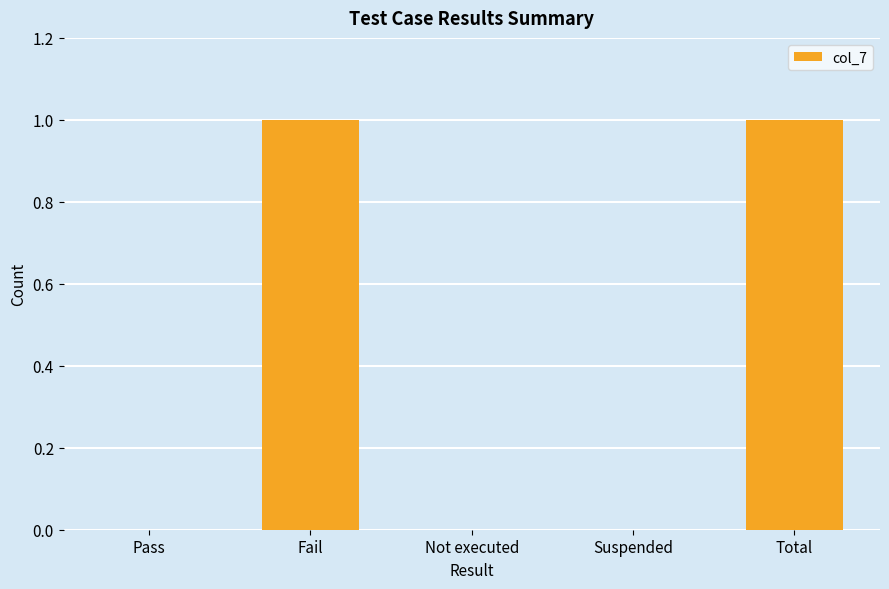

Reading left to right, list all the values displayed in this chart.

0	1	0	0	1